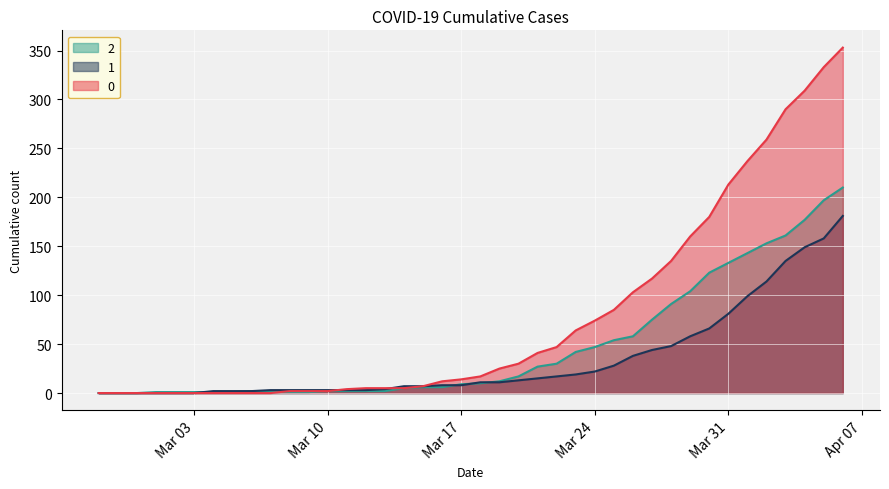

What is the maximum value shown in the chart?

353